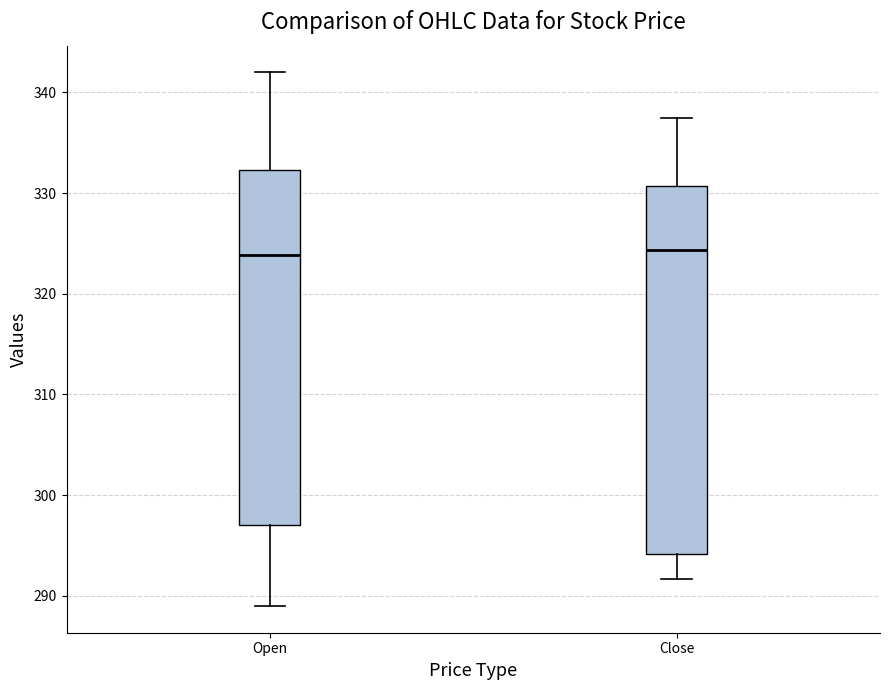

Where does the median line of the box for Open sit on the y-axis? The values are not printed on the chart, so give them approximately, as read against the axis.

324